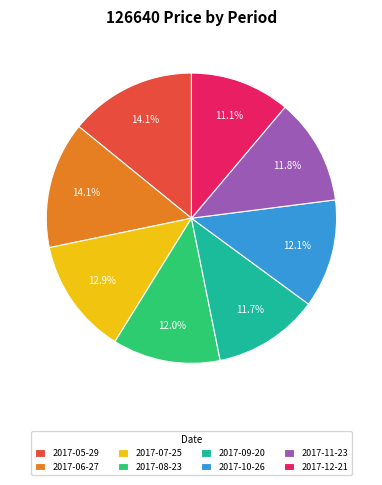

What is the smallest slice in the pie chart?

2017-12-21